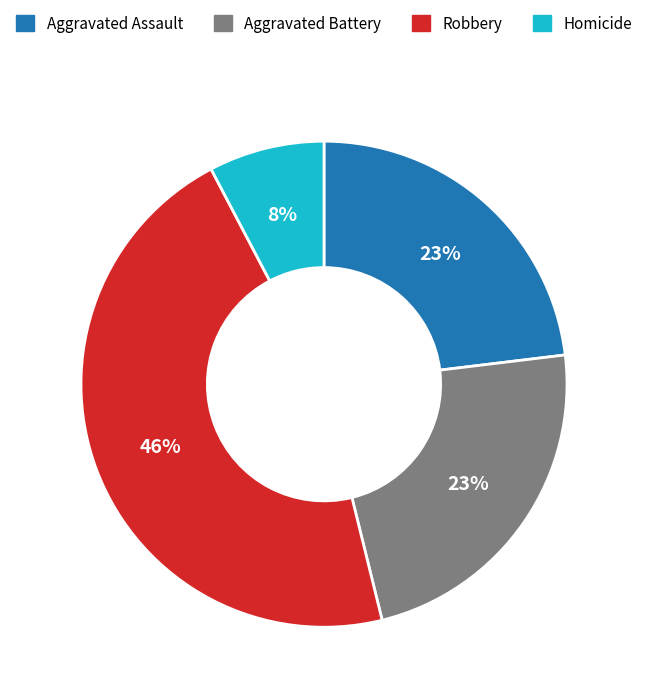

To the nearest percent, what percentage of the pie is Aggravated Battery?

23%